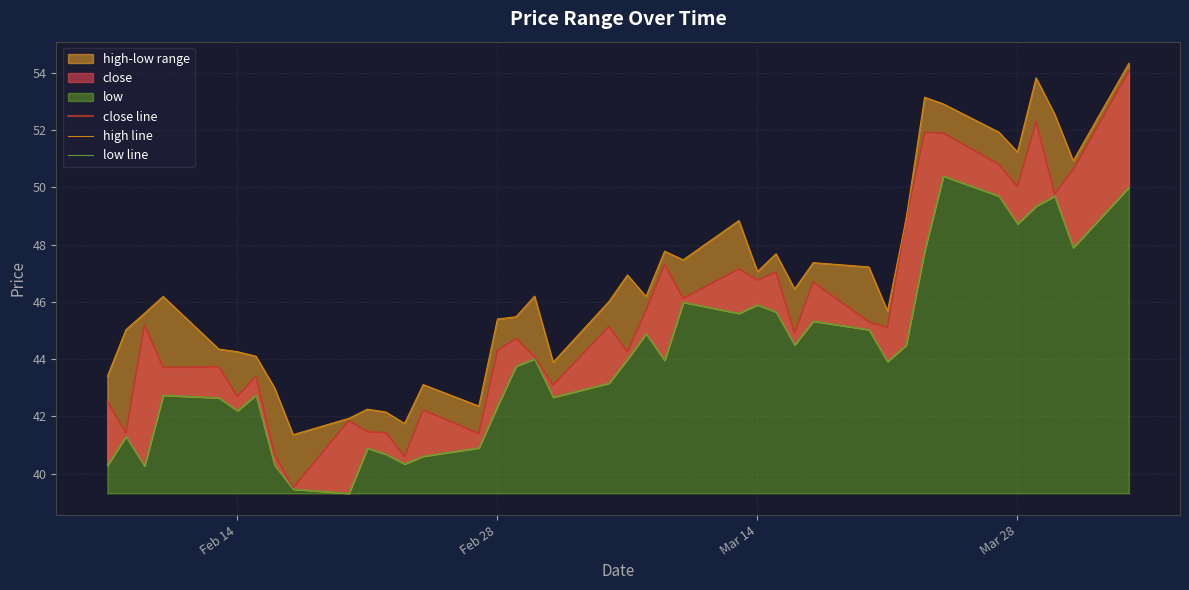

What is the highest value of the close line series?

54.1